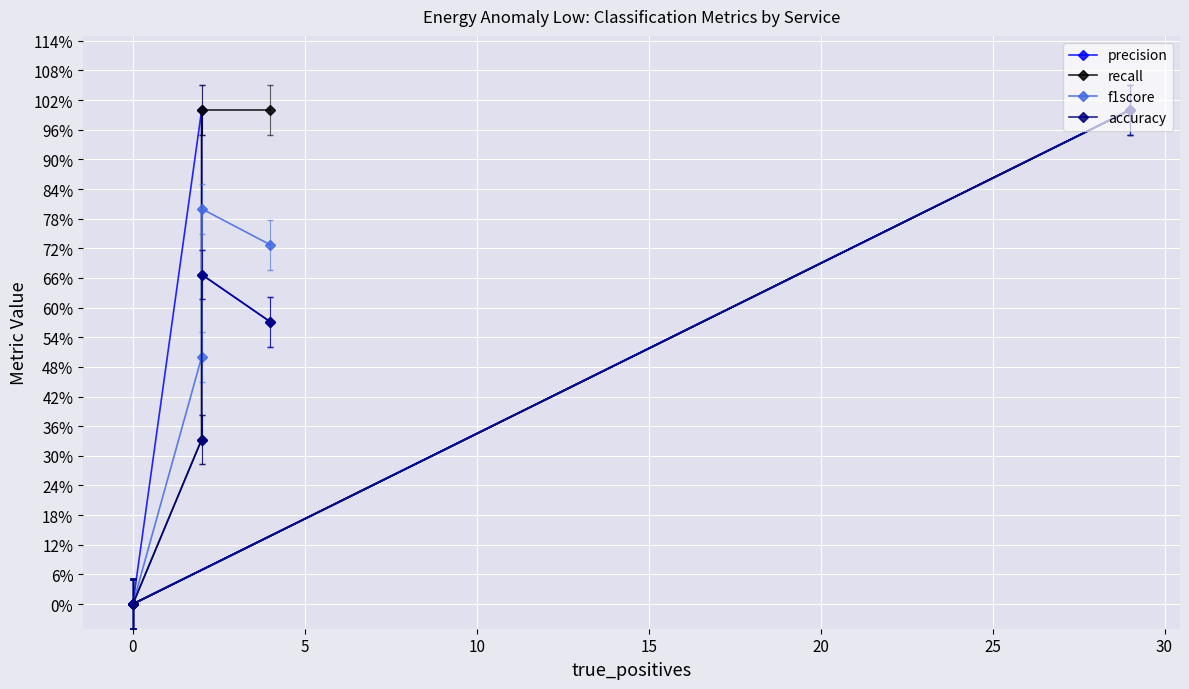

True or false: f1score has more than 1 points higher than both neighbors.

True